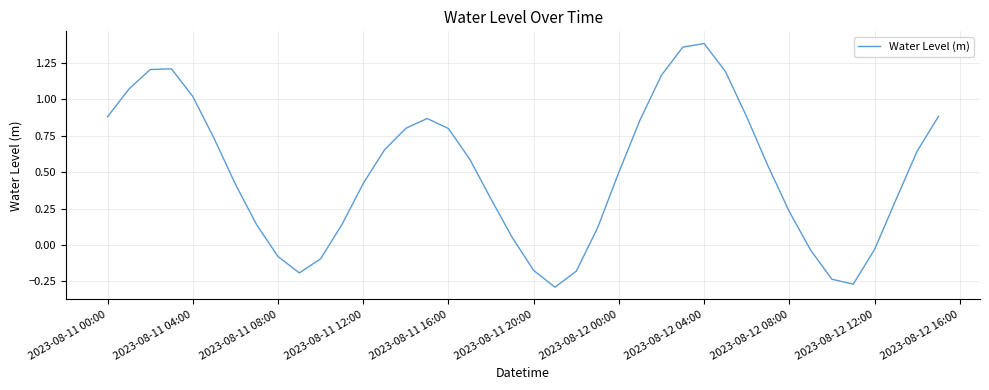

What is the difference between the maximum and minimum values?

1.7